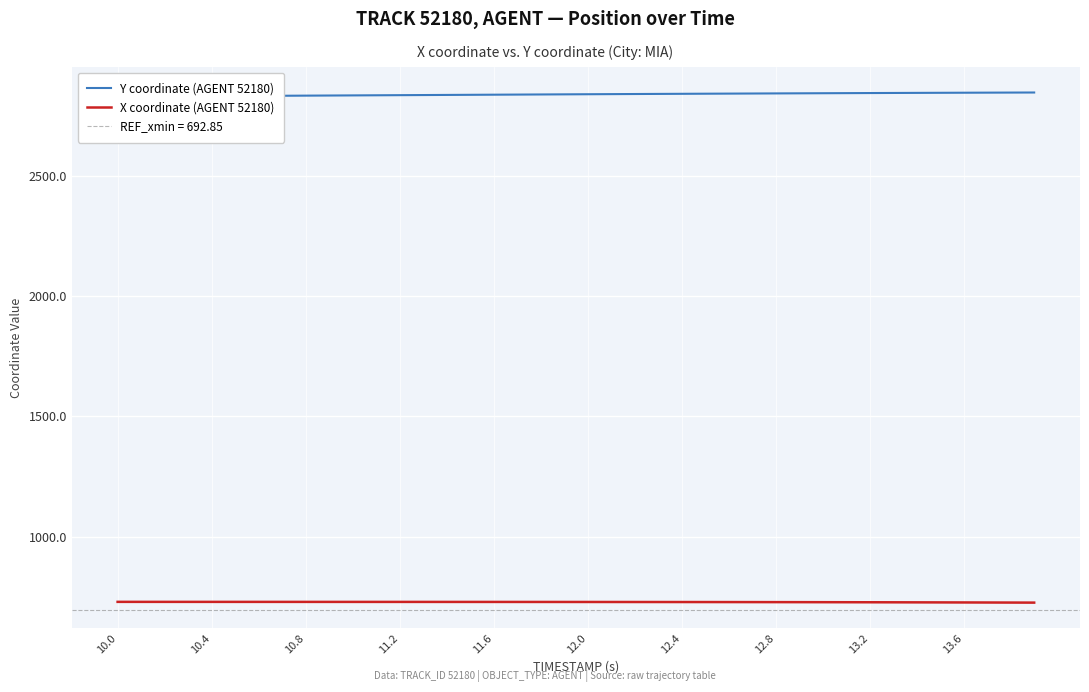

What is the lowest value of the X coordinate (AGENT 52180) series?

725.3